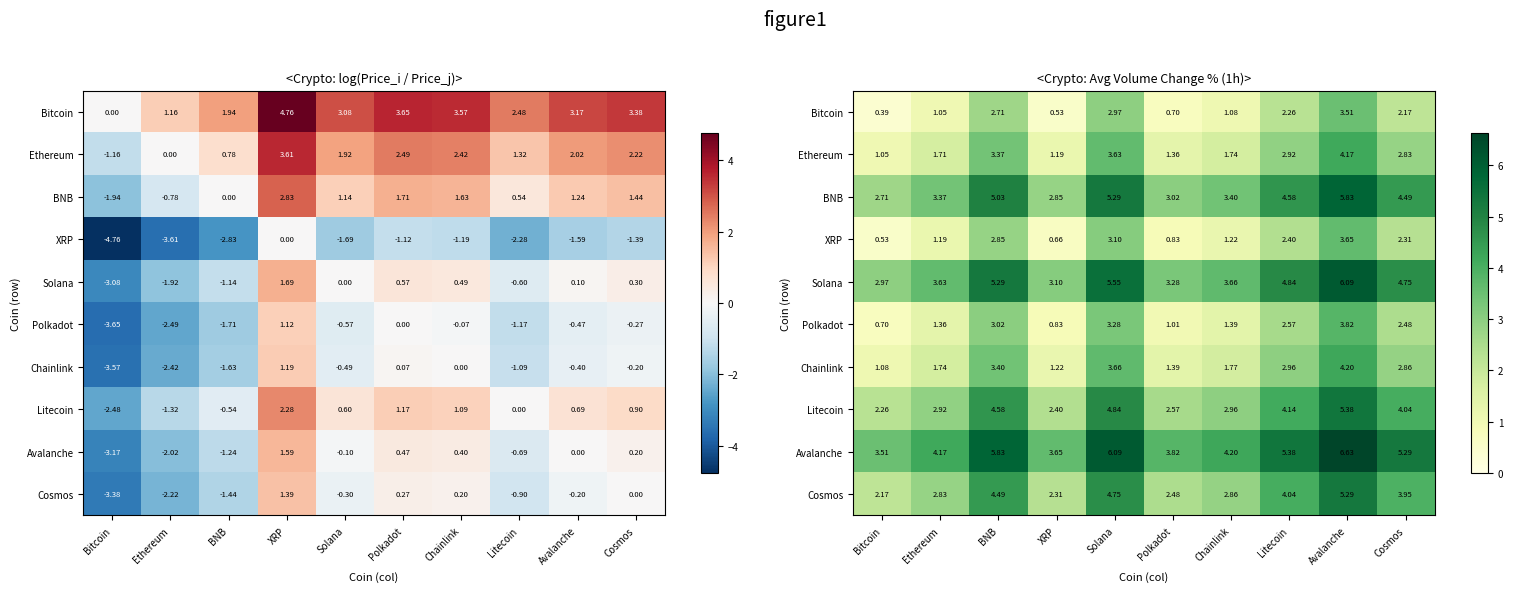

Is the value of Solana at Chainlink greater than the value of Chainlink at Chainlink?

Yes